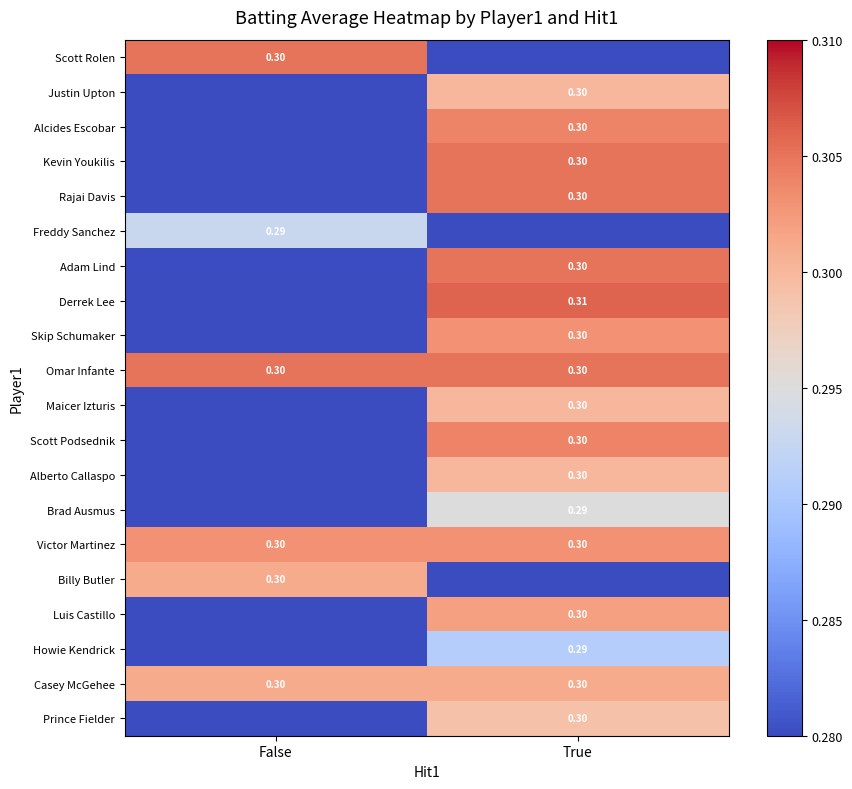

Which label corresponds to the smallest value in the chart?

True